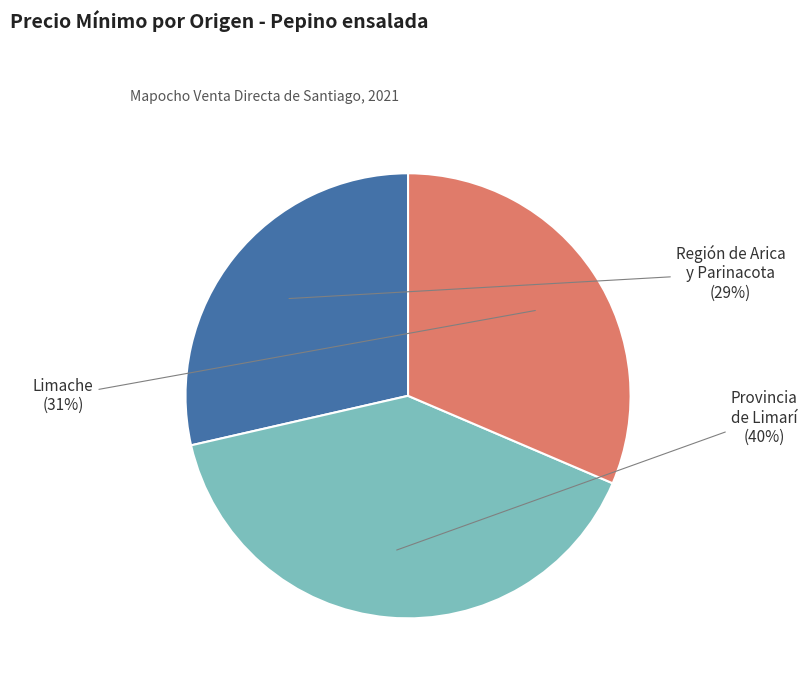

To the nearest percent, what is the average slice percentage?

33%